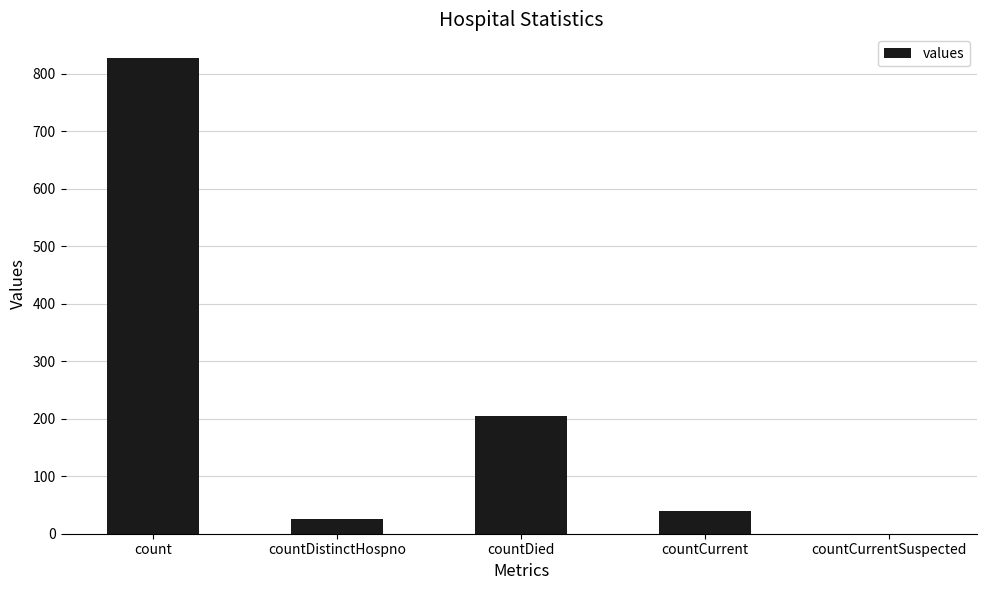

What is the greatest value displayed?

827